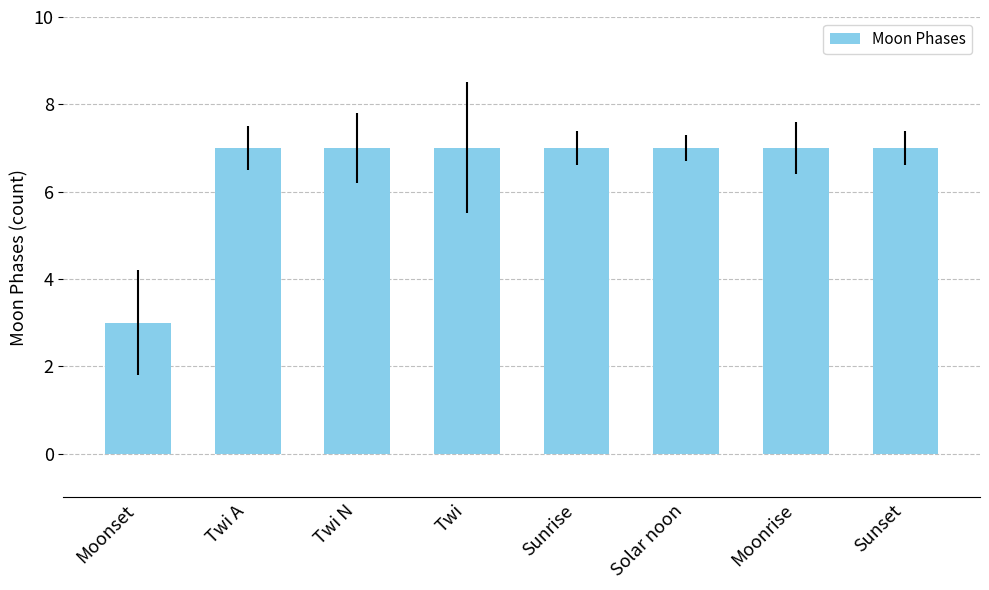

Reading left to right, list all the values displayed in this chart.

Moonset=3	Twi A=7	Twi N=7	Twi=7	Sunrise=7	Solar noon=7	Moonrise=7	Sunset=7